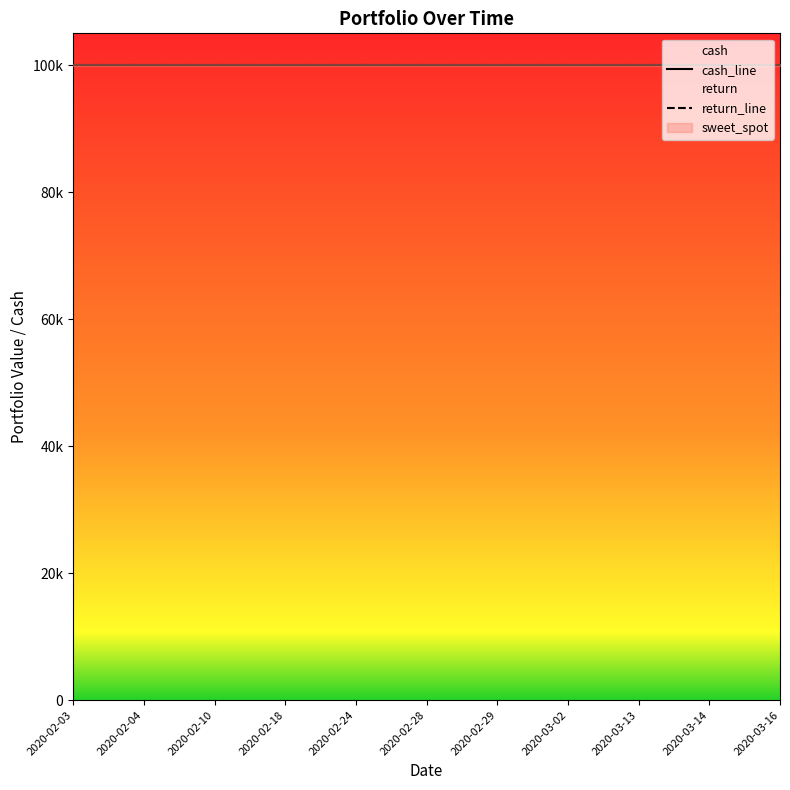

Between 2020-02-24 and 2020-02-28, which series saw the biggest shift?

cash